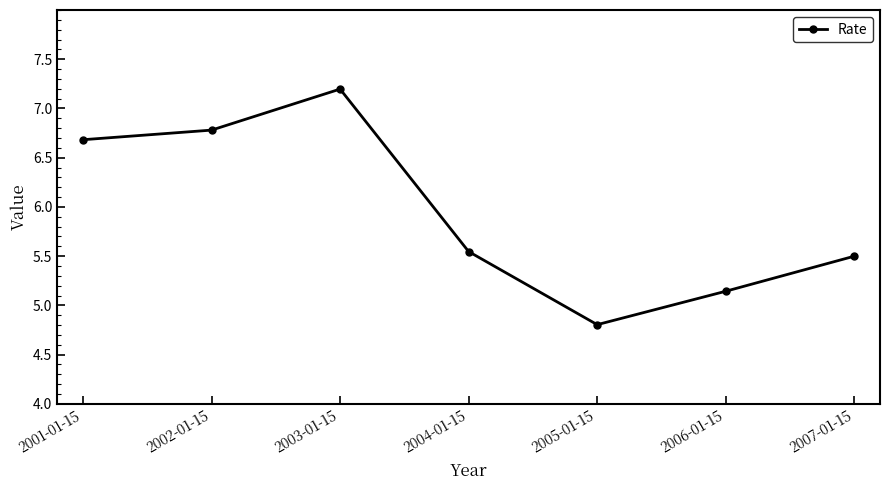

The chart shows a value of 2.0 at 2003-01-15. True or false?

False